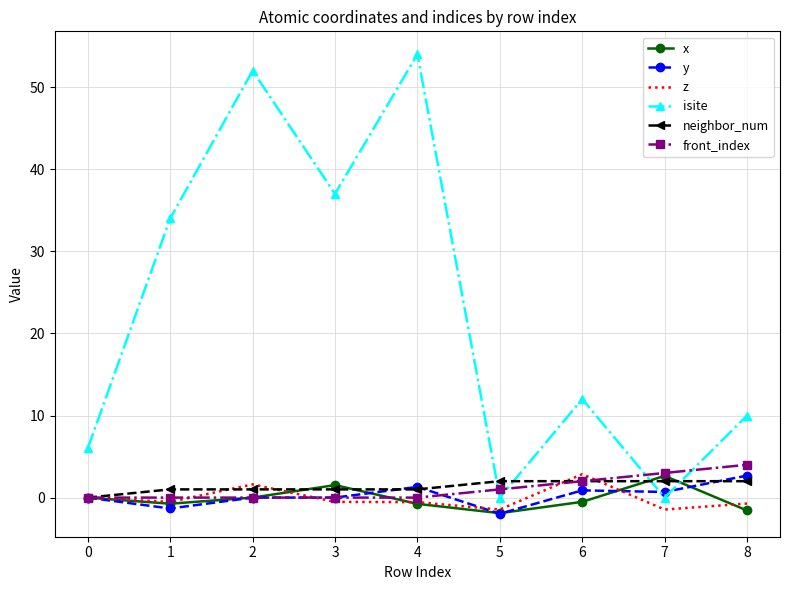

Which series has the largest total across all categories?

isite